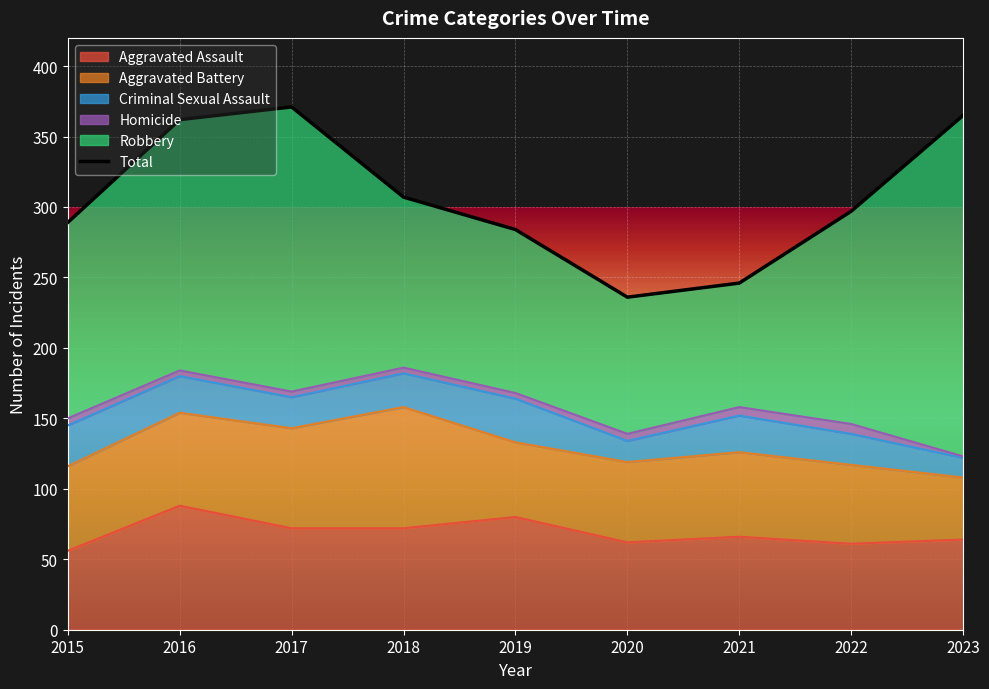

List the labels in order of value, largest first.

2017, 2023, 2016, 2018, 2022, 2015, 2019, 2021, 2020